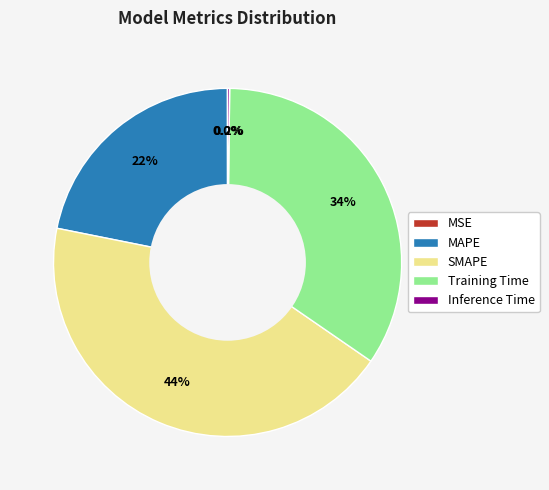

True or false: MAPE accounts for 15% of the total.

False